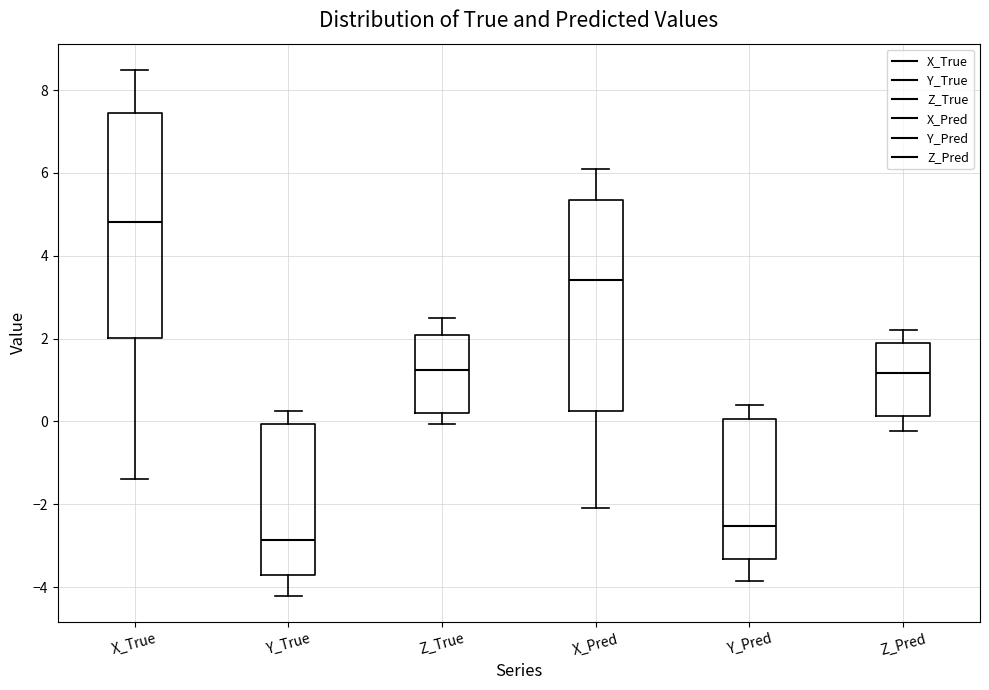

Reading left to right, transcribe this box plot: for each box, give where its median line is, the range the box spans, and where its two whiskers end, as read against the y-axis. The values are not printed on the chart, so give them approximately, as read against the axis.

X_True: median 4.8, box 2.0 to 7.4, whiskers -1.4 to 8.4
Y_True: median -2.8, box -3.8 to 0.0, whiskers -4.2 to 0.2
Z_True: median 1.2, box 0.2 to 2.0, whiskers 0.0 to 2.6
X_Pred: median 3.4, box 0.2 to 5.4, whiskers -2.0 to 6.2
Y_Pred: median -2.6, box -3.4 to 0.0, whiskers -3.8 to 0.4
Z_Pred: median 1.2, box 0.2 to 2.0, whiskers -0.2 to 2.2